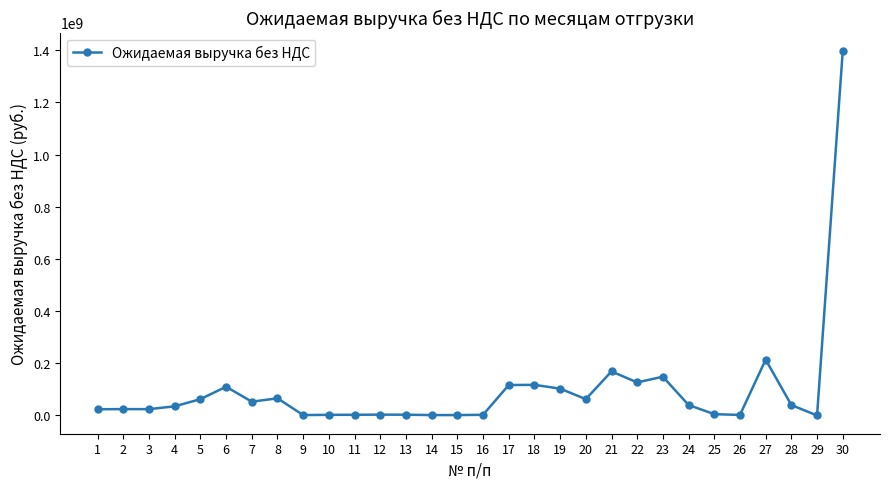

What is the greatest value displayed?

1397402191.5